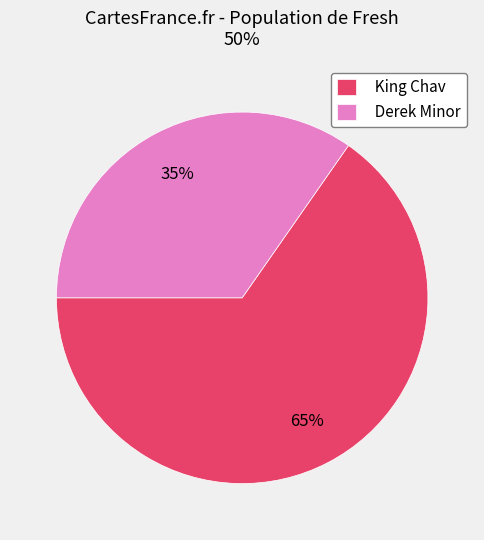

Which category has the biggest portion of the pie?

King Chav